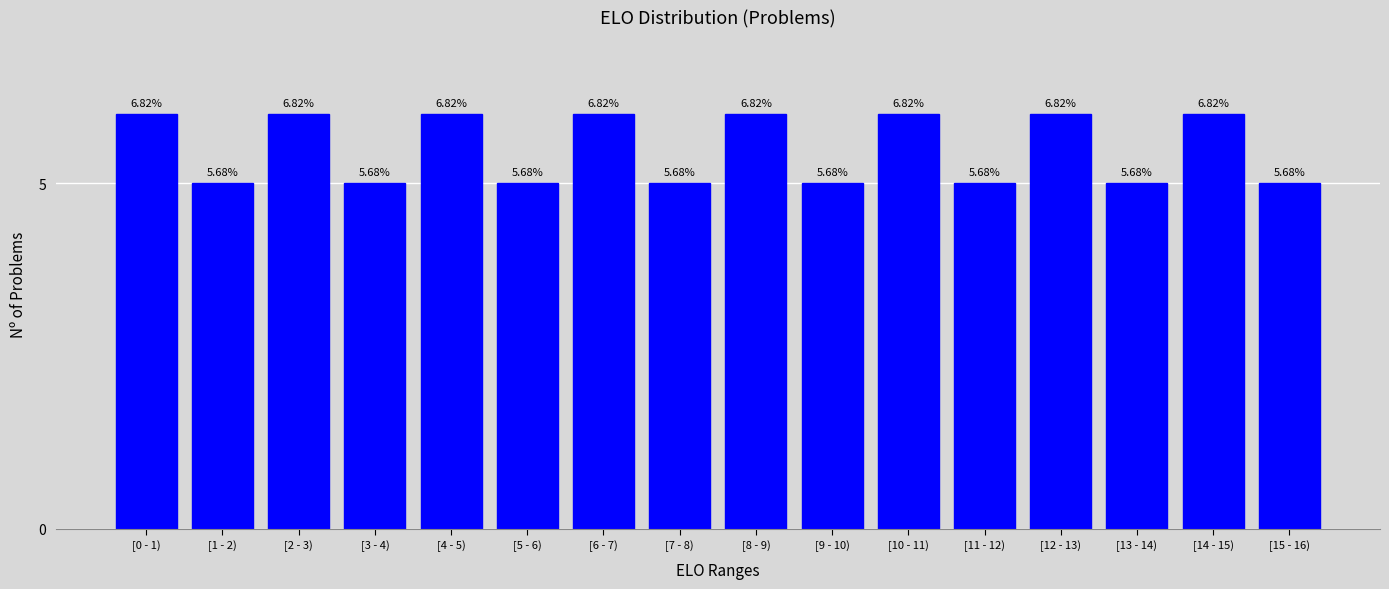

How many bars are there in total?

16